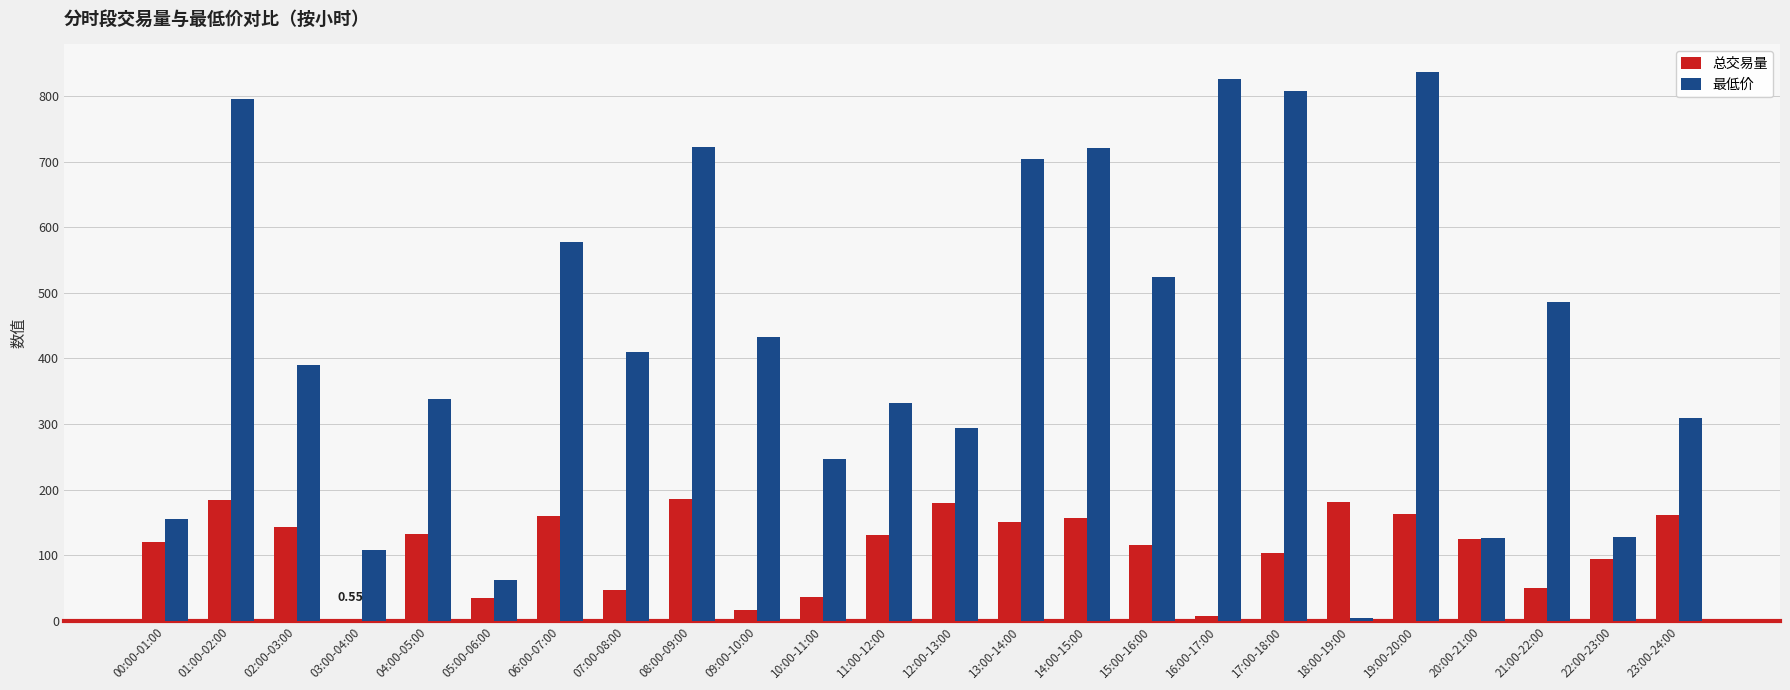

What is the maximum value shown in the chart?

836.7